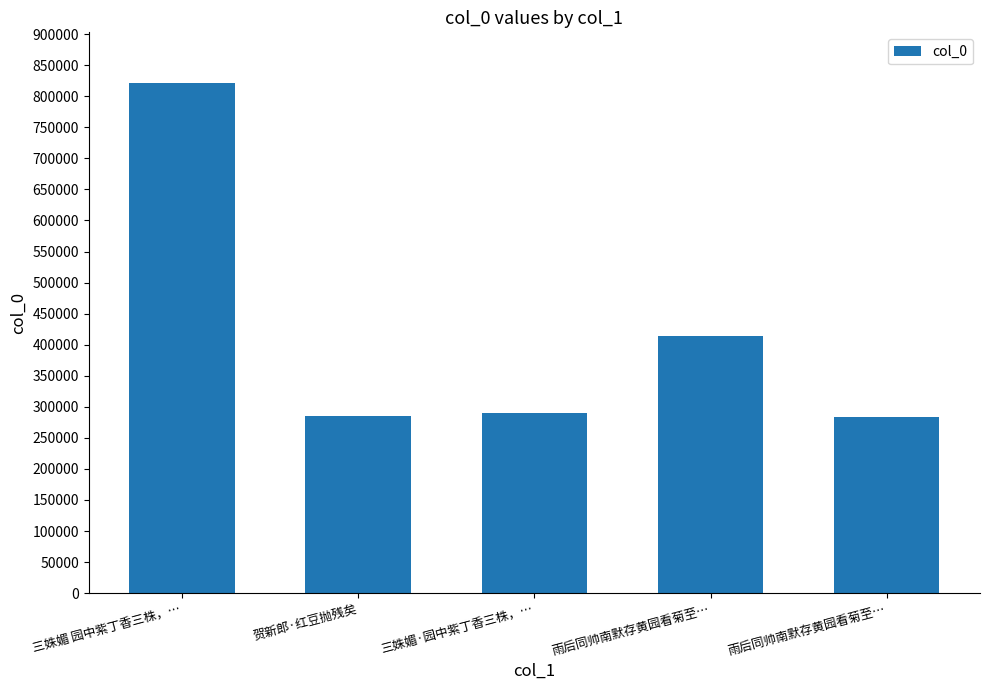

How many values are below 289898?

2